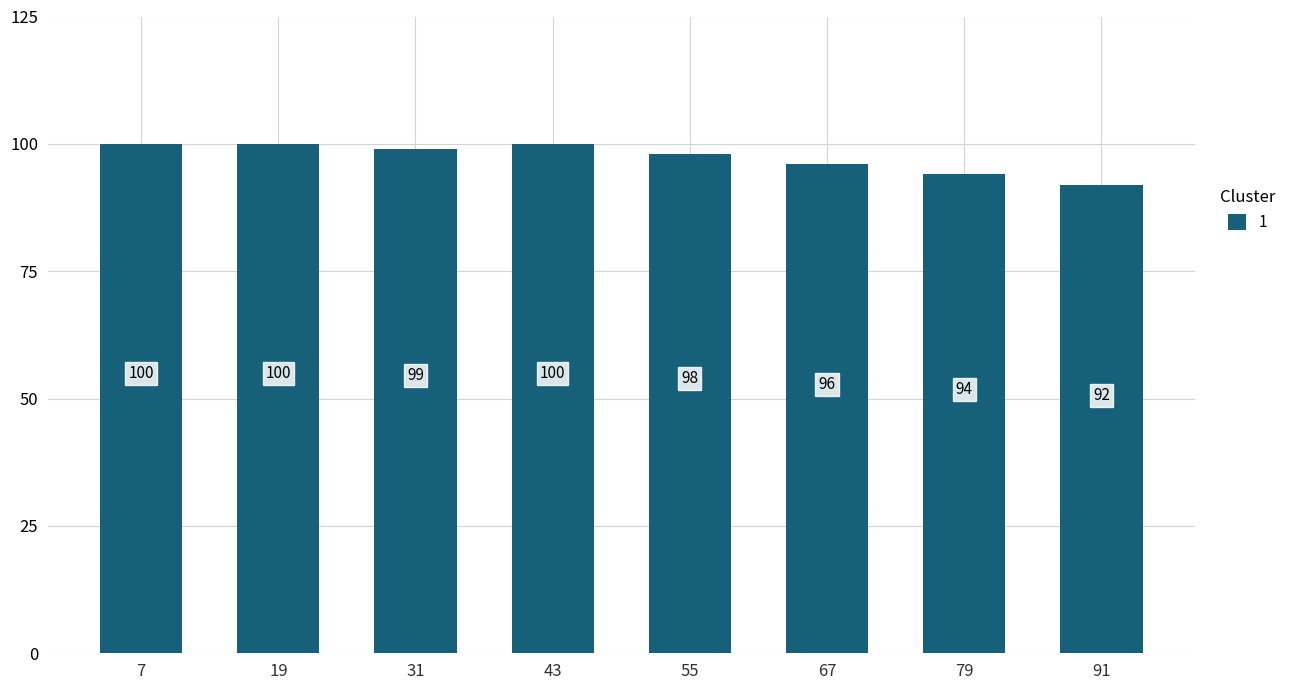

Are the bars grouped side by side (vs. stacked)?

No